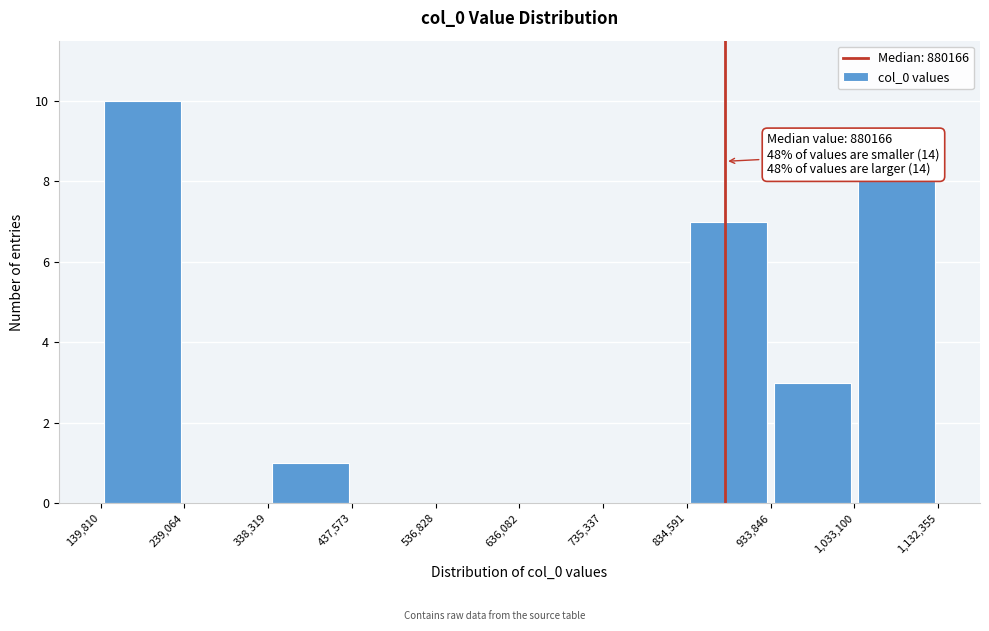

Which range on the x-axis has the tallest bar?

139,810 to 239,064